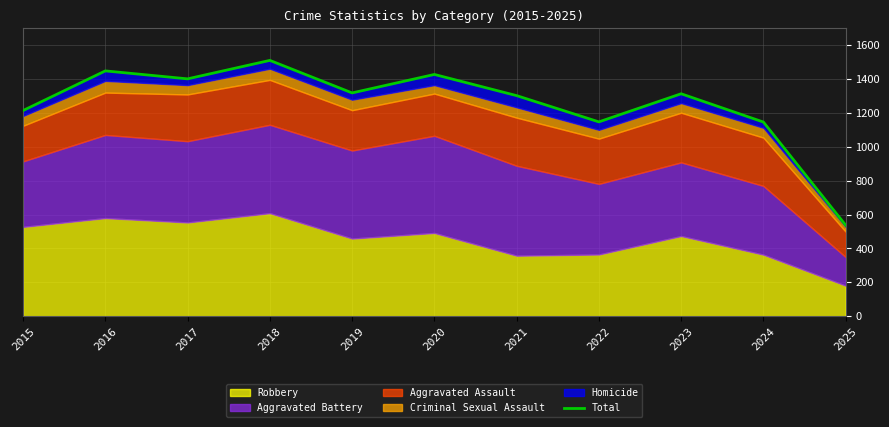

Between 2023 and 2024, which is larger?

2023